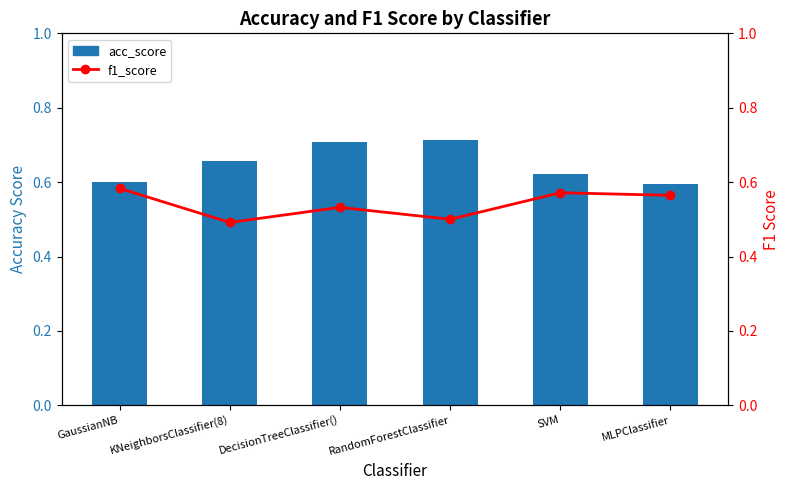

Rank the series by their average value, from lowest to highest.

f1_score, acc_score